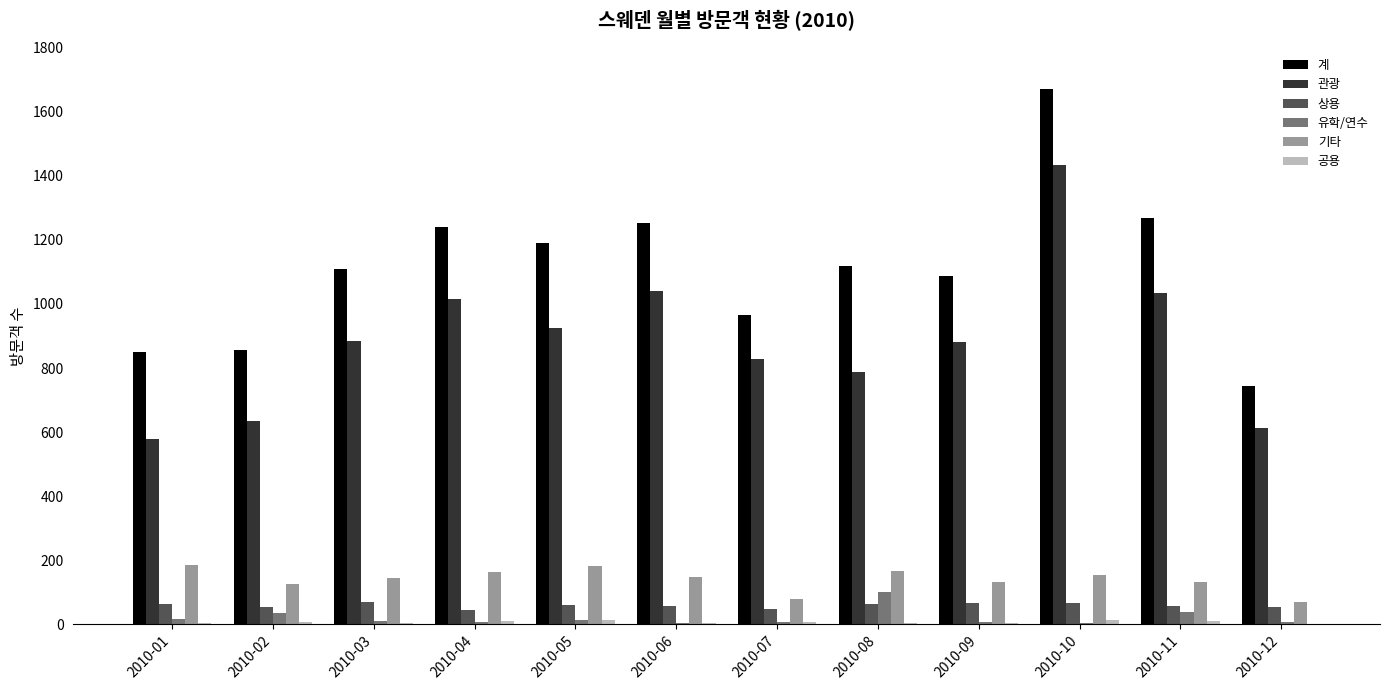

The value of 상용 at 2010-07 is 48. True or false?

True